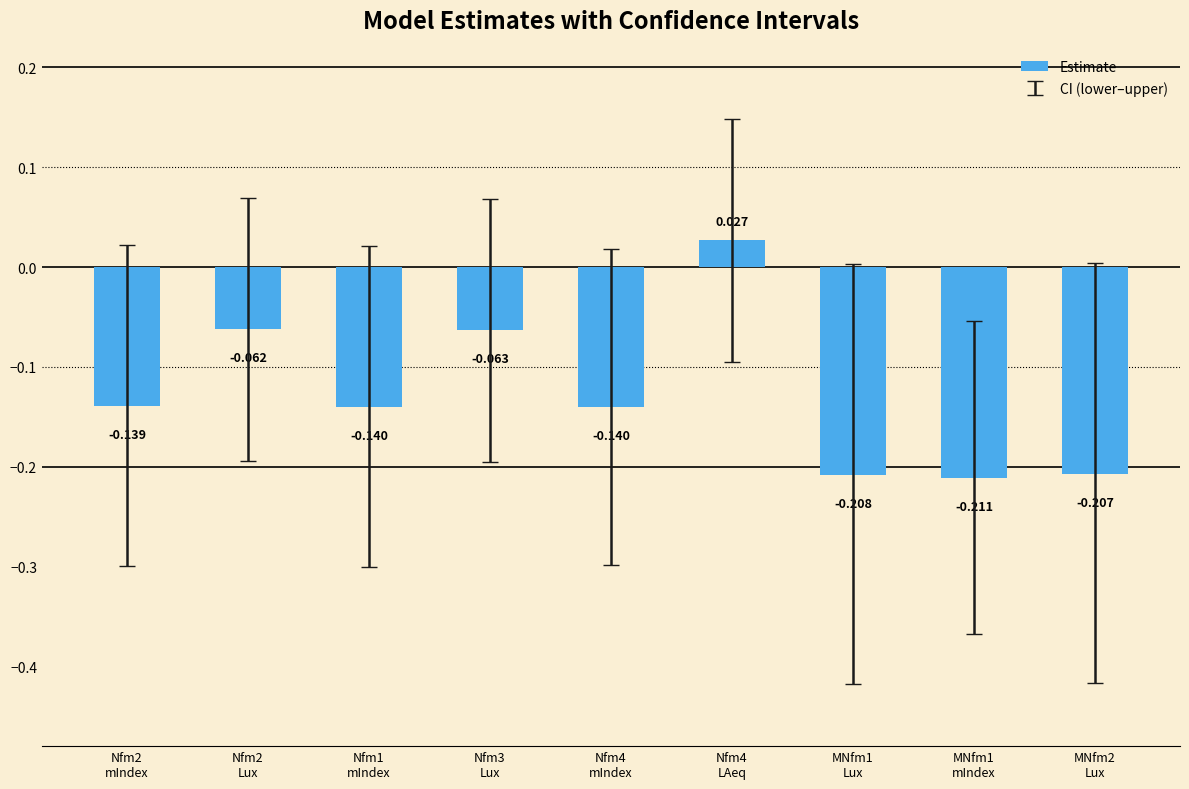

How many values are above zero?

1